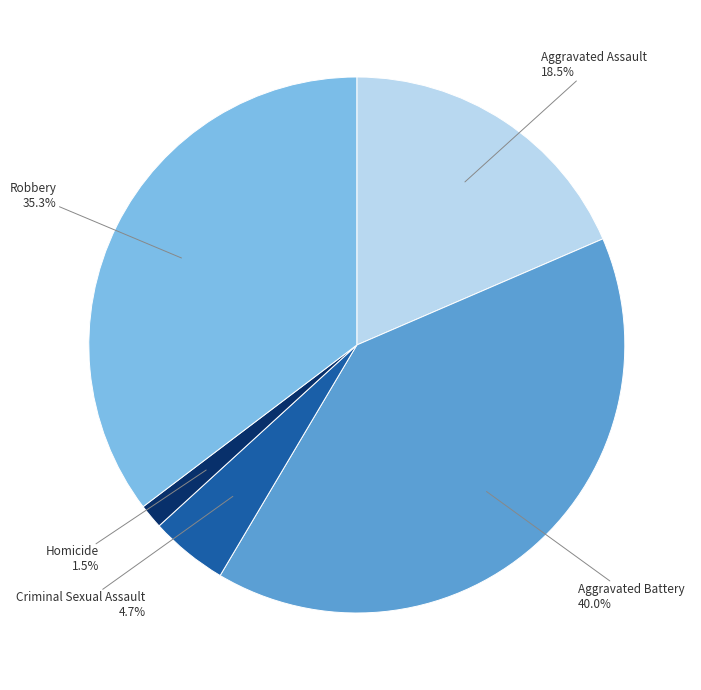

Which category has the biggest portion of the pie?

Aggravated Battery